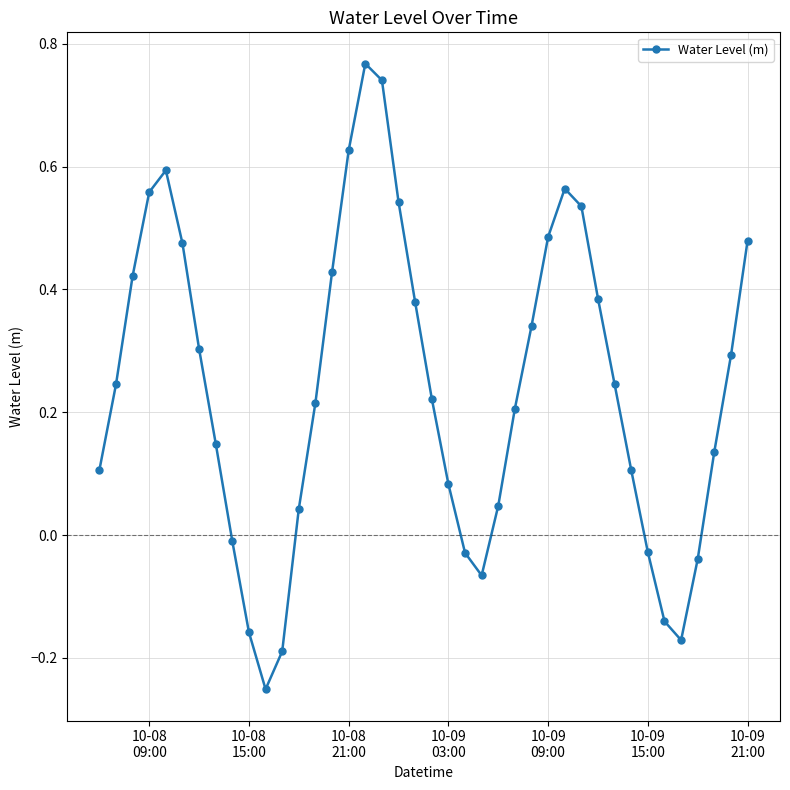

What is the difference between the maximum and minimum values?

1.0